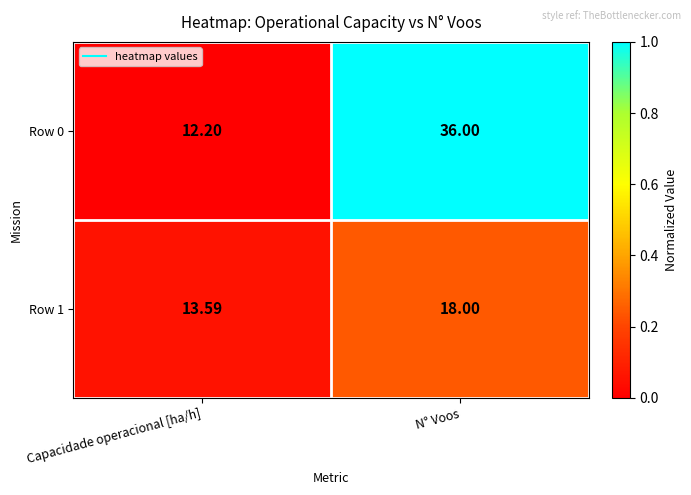

At which label is Row 1 closest to 15?

Capacidade operacional [ha/h]